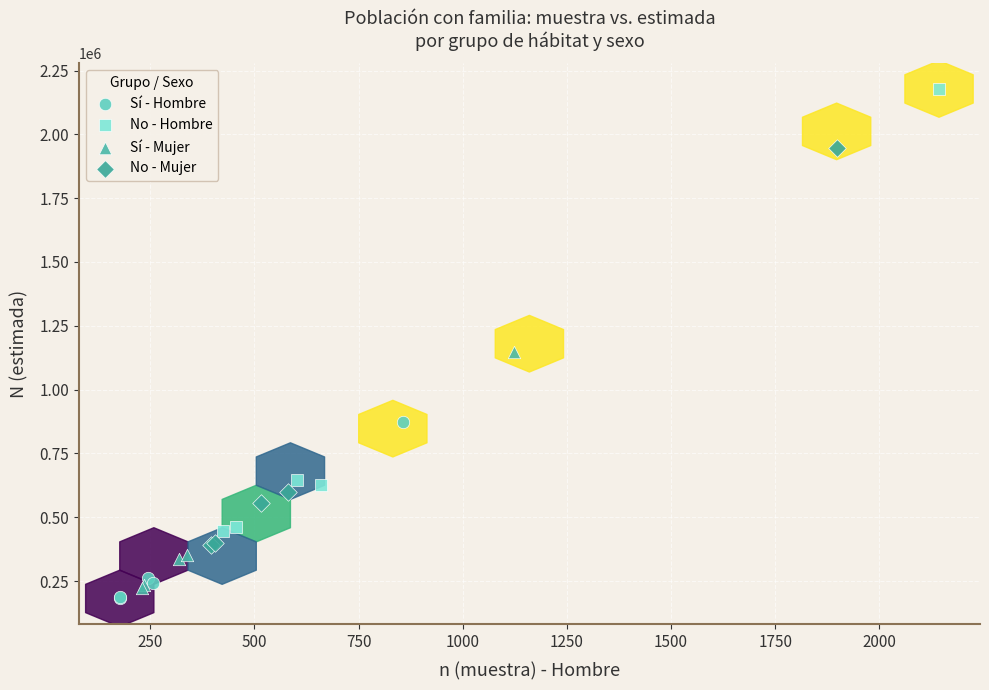

Which series reaches the maximum Y coordinate?

No - Hombre